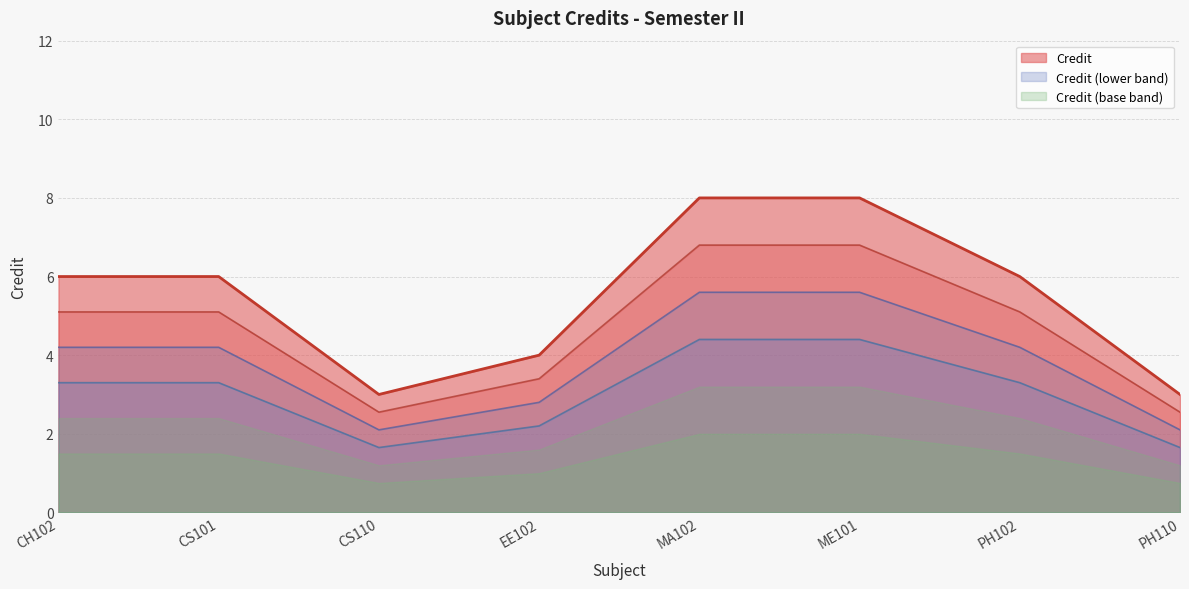

List the labels in order of value, smallest first.

CS110, PH110, EE102, CH102, CS101, PH102, MA102, ME101